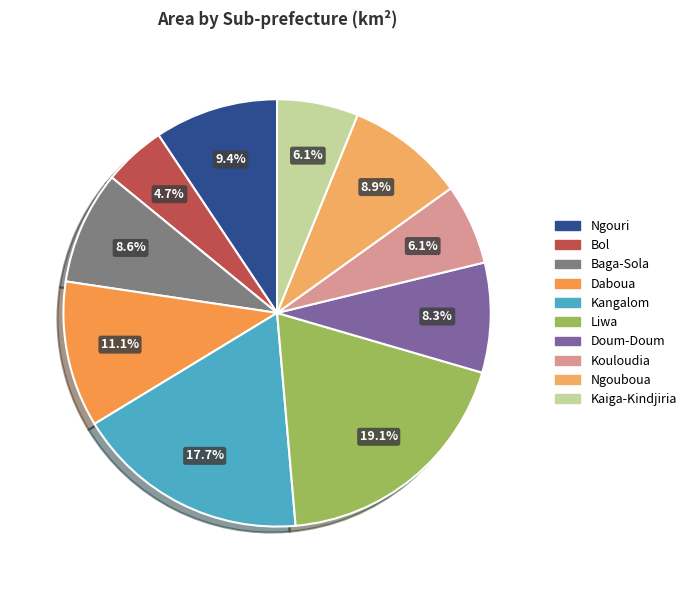

Rank the categories by value from highest to lowest.

Liwa, Kangalom, Daboua, Ngouri, Ngouboua, Baga-Sola, Doum-Doum, Kaiga-Kindjiria, Kouloudia, Bol